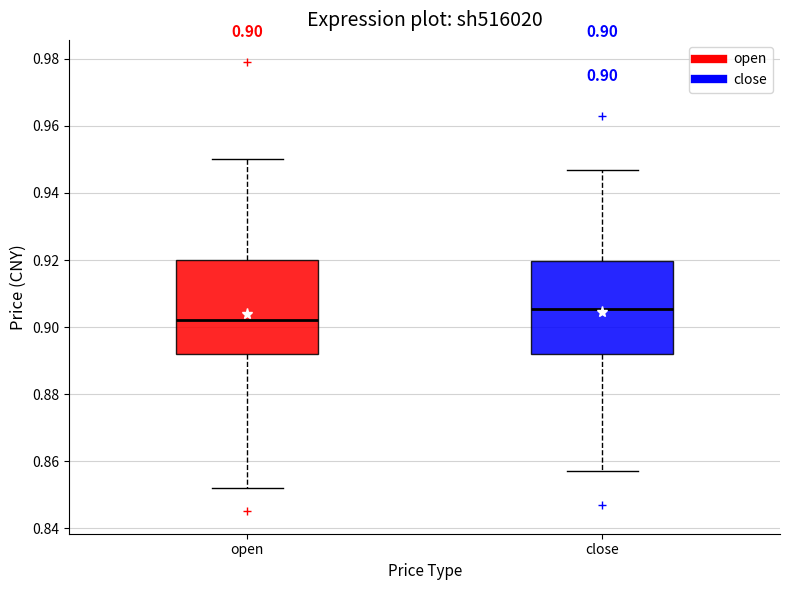

Which box's median line is the lowest?

open